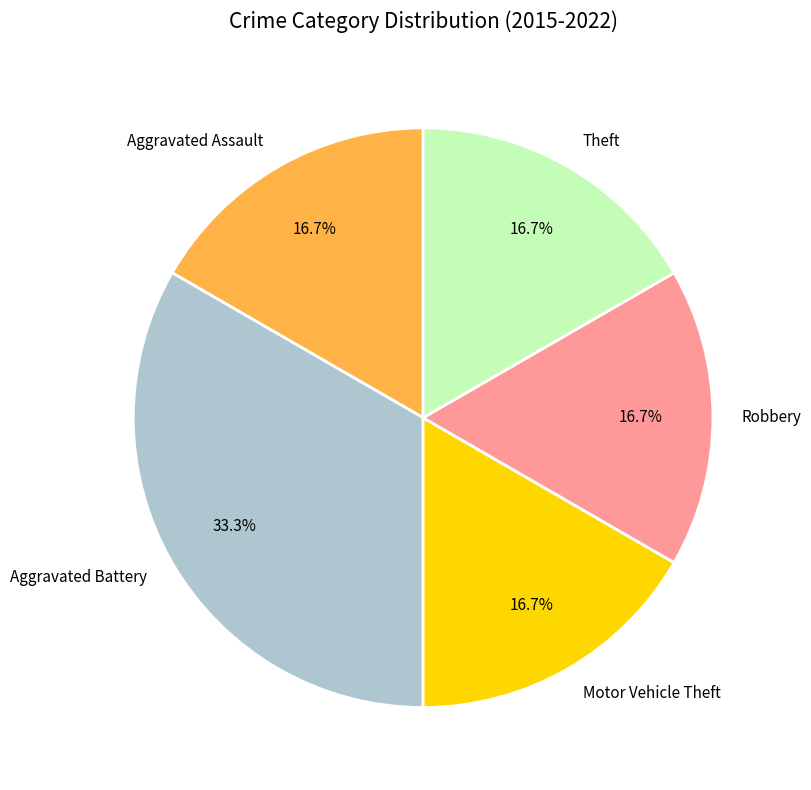

What is the largest slice in the pie chart?

Aggravated Battery